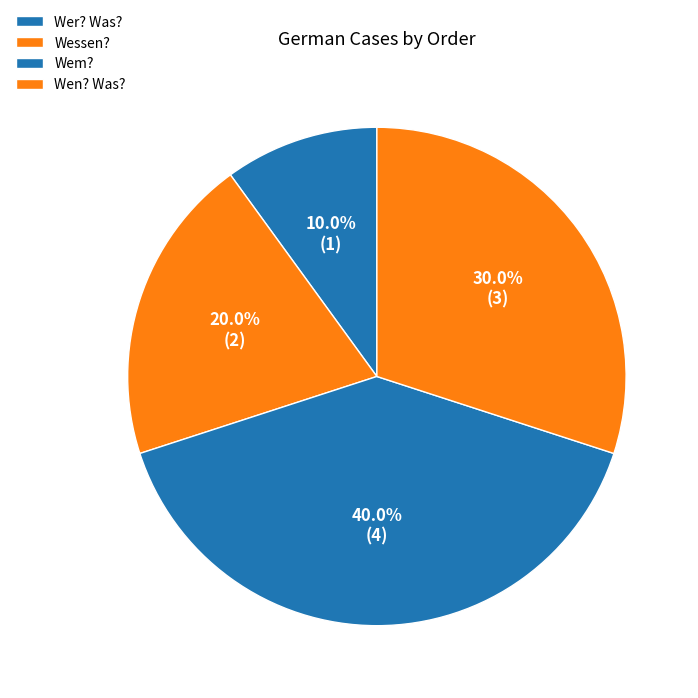

Is there any slice that represents more than half of the pie?

No